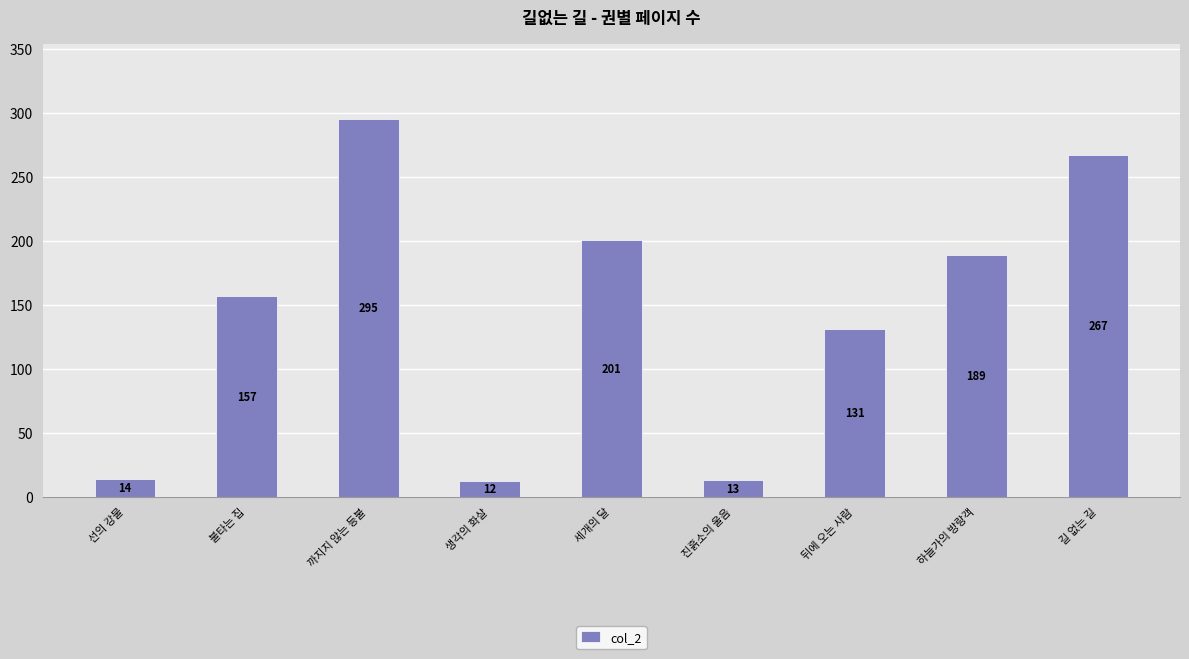

What is the sum of all values?

1279